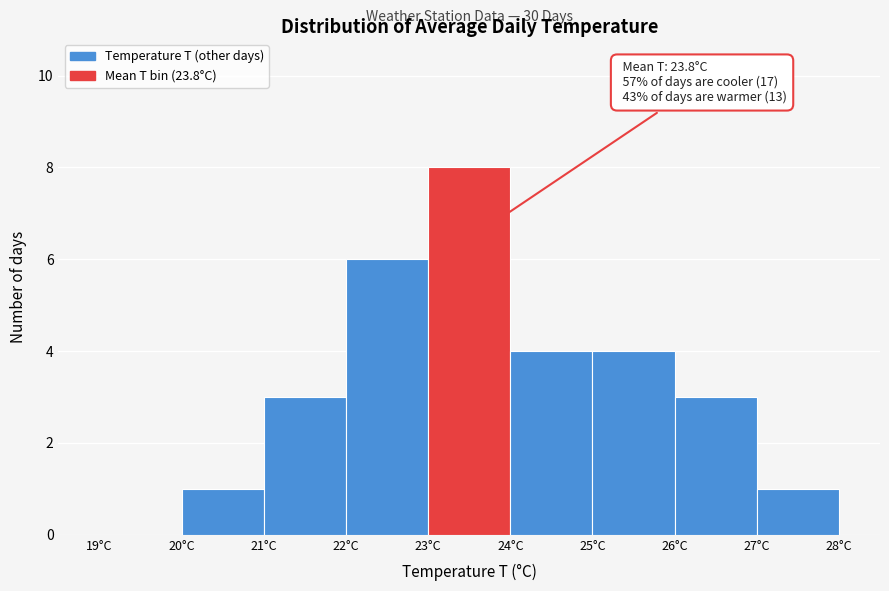

Over which range of the x-axis is the bar tallest?

23 to 24